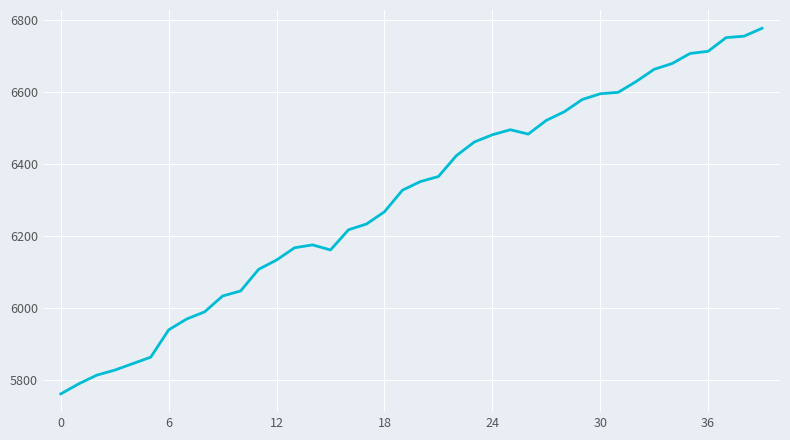

What is the smallest value displayed?

5762